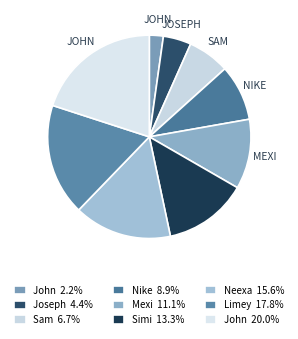

How many segments does this pie chart have?

9